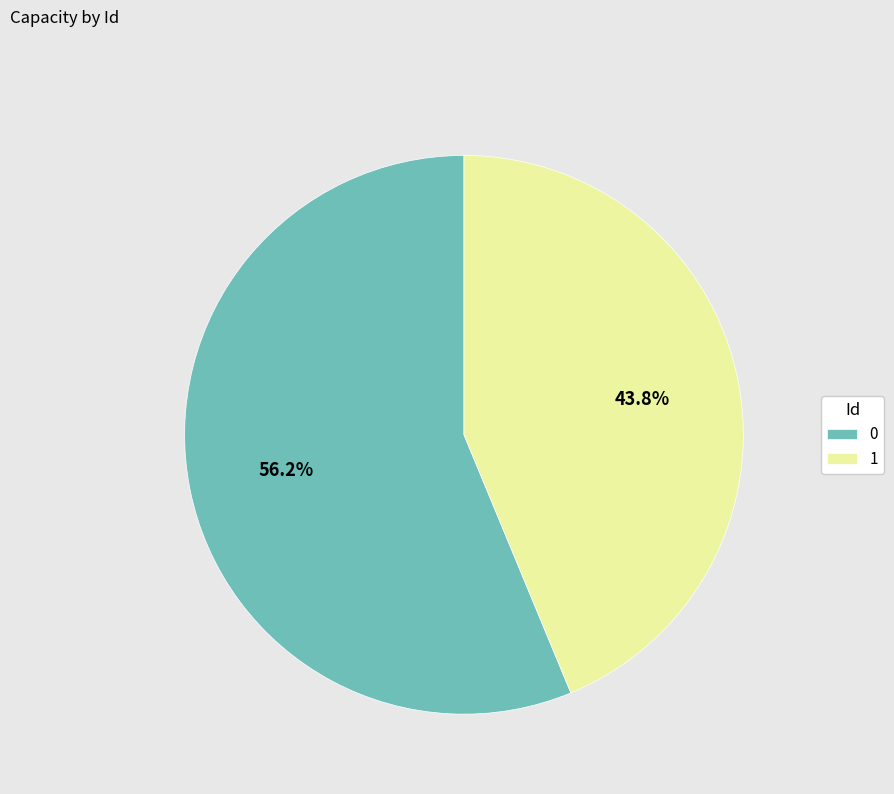

What percentage do 1 and 0 together represent?

100.0%